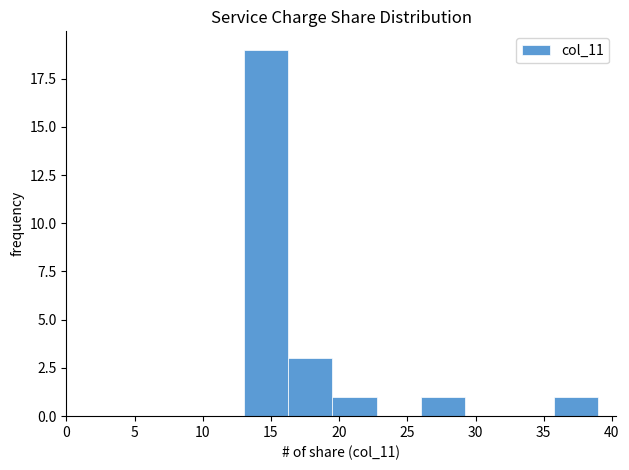

How tall is the bar that spans 16.25 to 19.50 on the x-axis? Neither the bar edges nor the heights are printed on the chart, so give them approximately, as read against the axes.

3